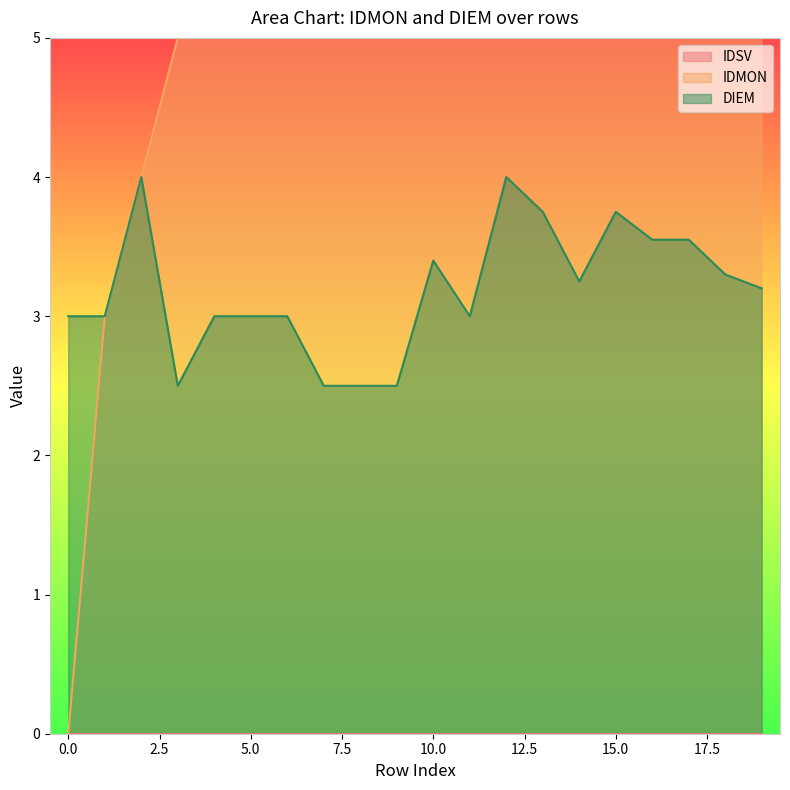

What is the difference between the DIEM values at 8 and 4?

0.5